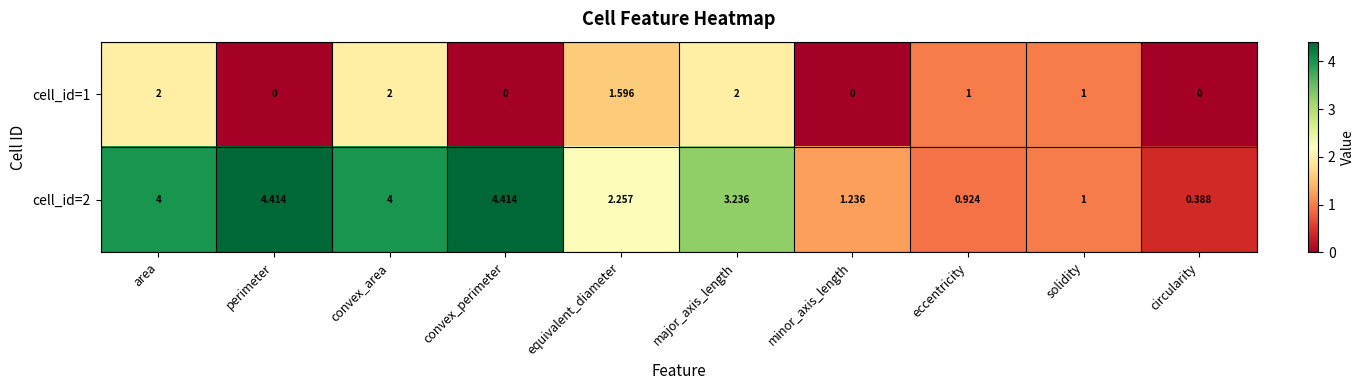

Which series has the largest total across all categories?

cell_id=2